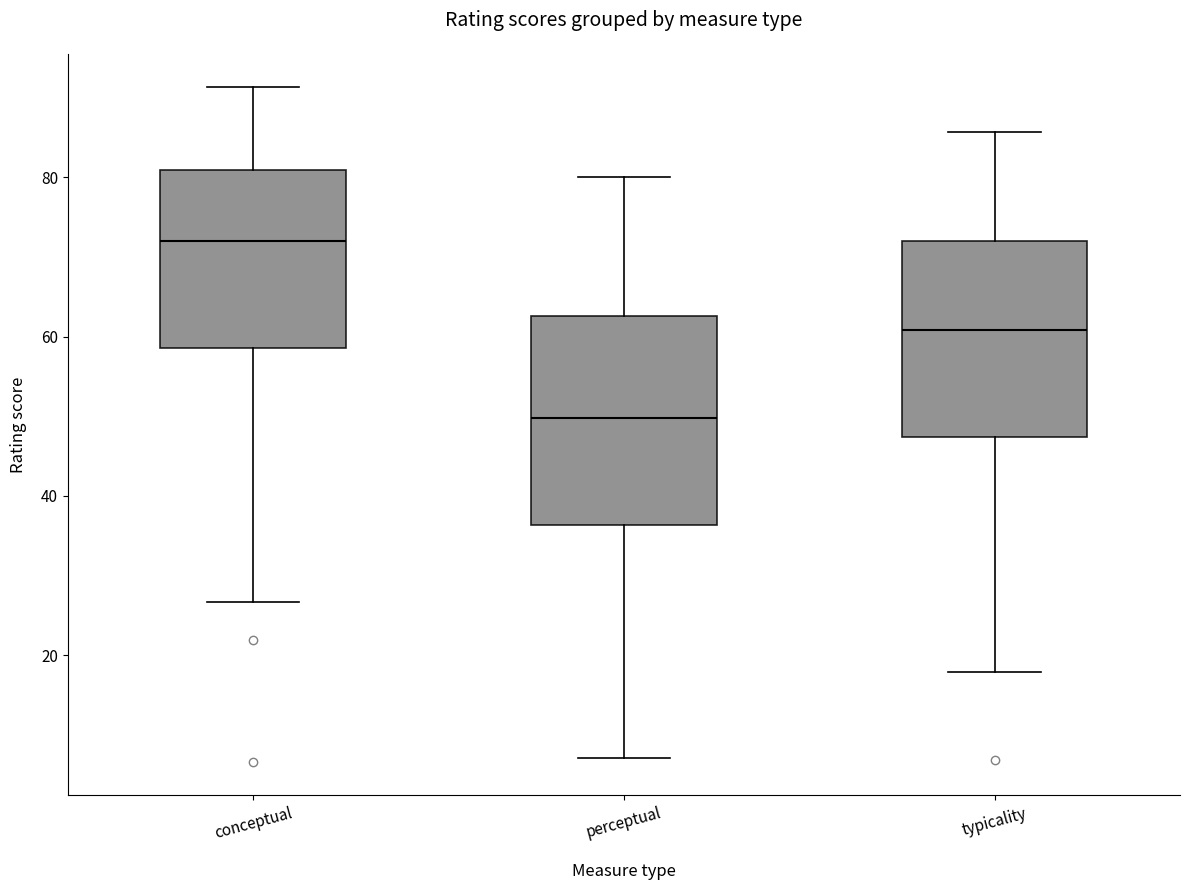

Reading left to right, read every box against the y-axis: the position of its median line, the range the box covers, and the ends of its whiskers. The values are not printed on the chart, so give them approximately, as read against the axis.

conceptual: median 72, box 58 to 80, whiskers 26 to 92
perceptual: median 50, box 36 to 62, whiskers 8 to 80
typicality: median 60, box 48 to 72, whiskers 18 to 86